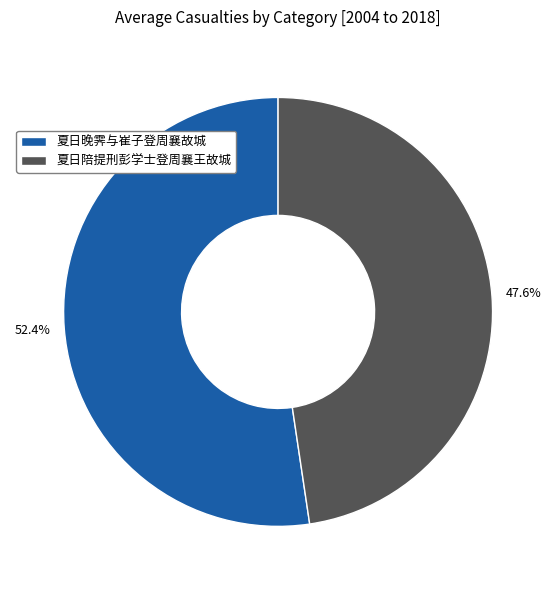

Which category has the smallest portion of the pie?

夏日陪提刑彭学士登周襄王故城